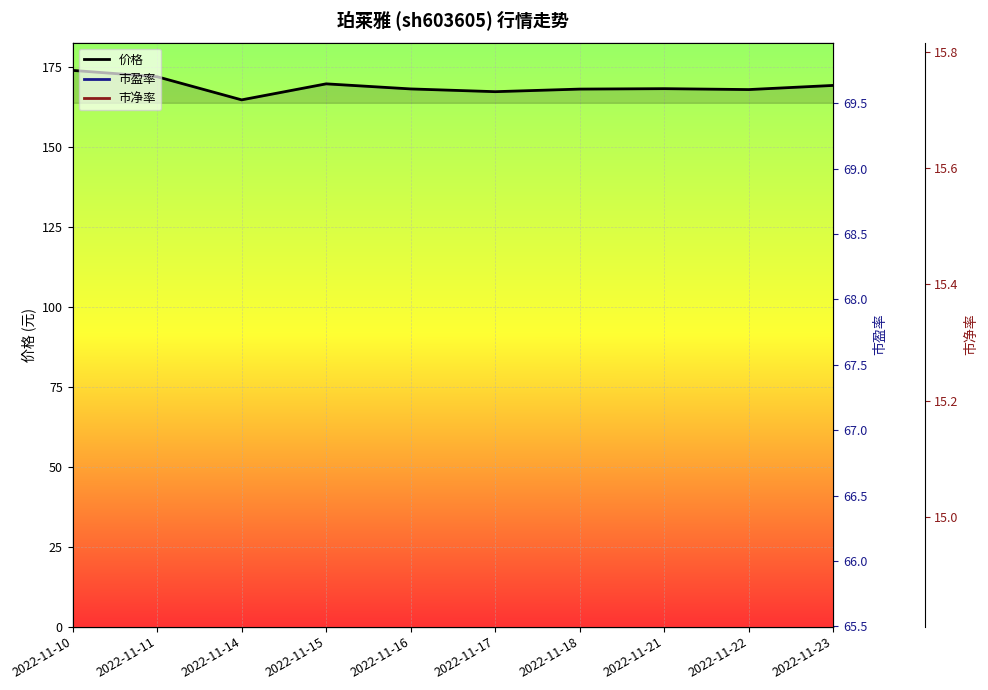

What is the sum of the 价格 values at 2022-11-14 and 2022-11-23?

334.1